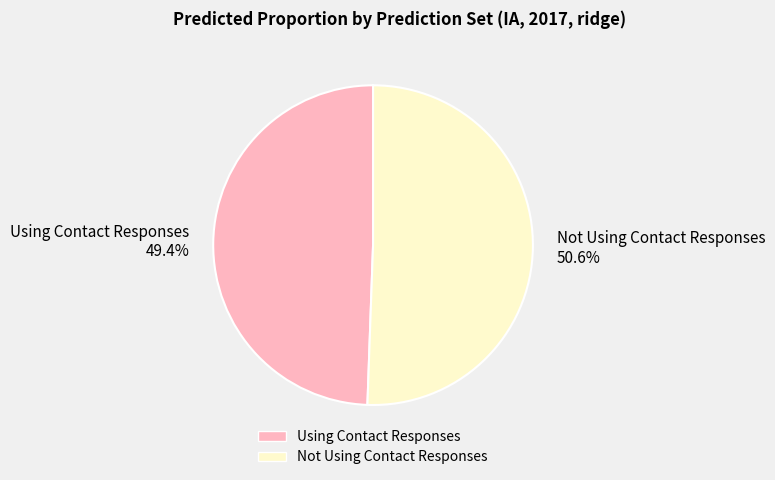

Is it true that Not Using Contact Responses is 45% of the pie?

False